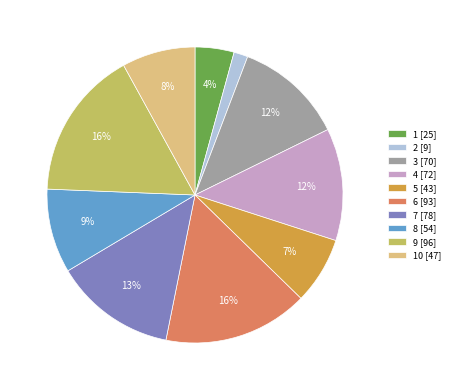

Does any single category account for the majority?

No